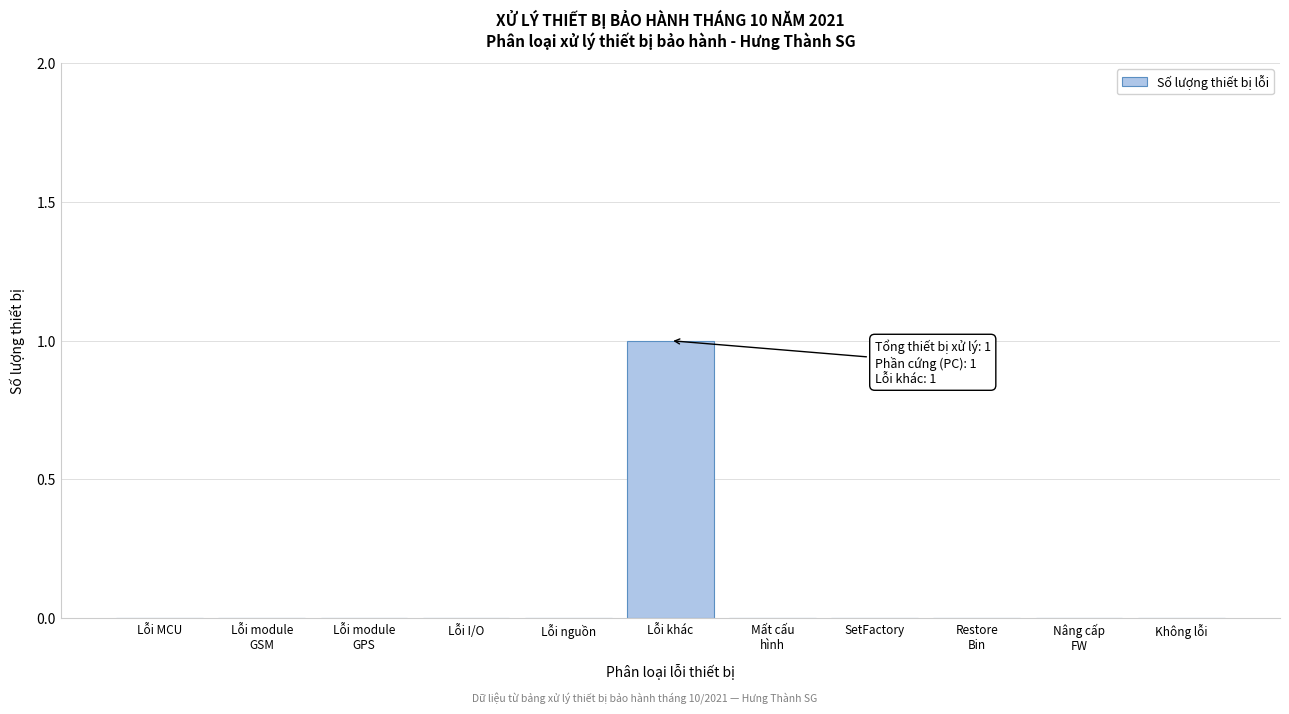

Which has a higher value, SetFactory or Lỗi khác?

Lỗi khác